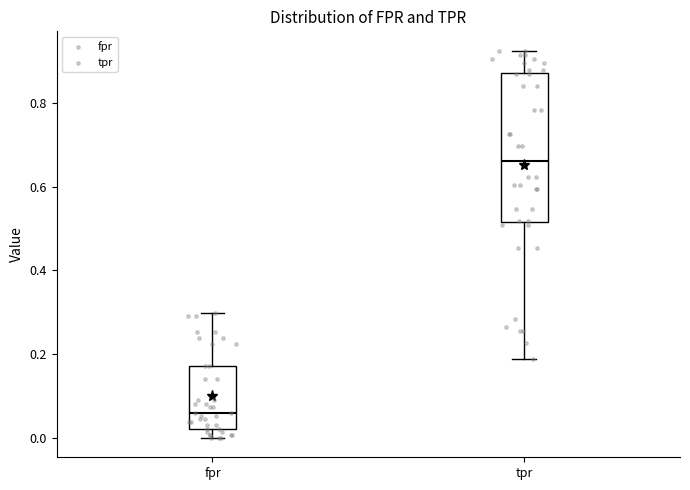

Reading left to right, read every box against the y-axis: the position of its median line, the range the box covers, and the ends of its whiskers. The values are not printed on the chart, so give them approximately, as read against the axis.

fpr: median 0.06, box 0.02 to 0.18, whiskers 0.00 to 0.30
tpr: median 0.66, box 0.52 to 0.88, whiskers 0.18 to 0.92